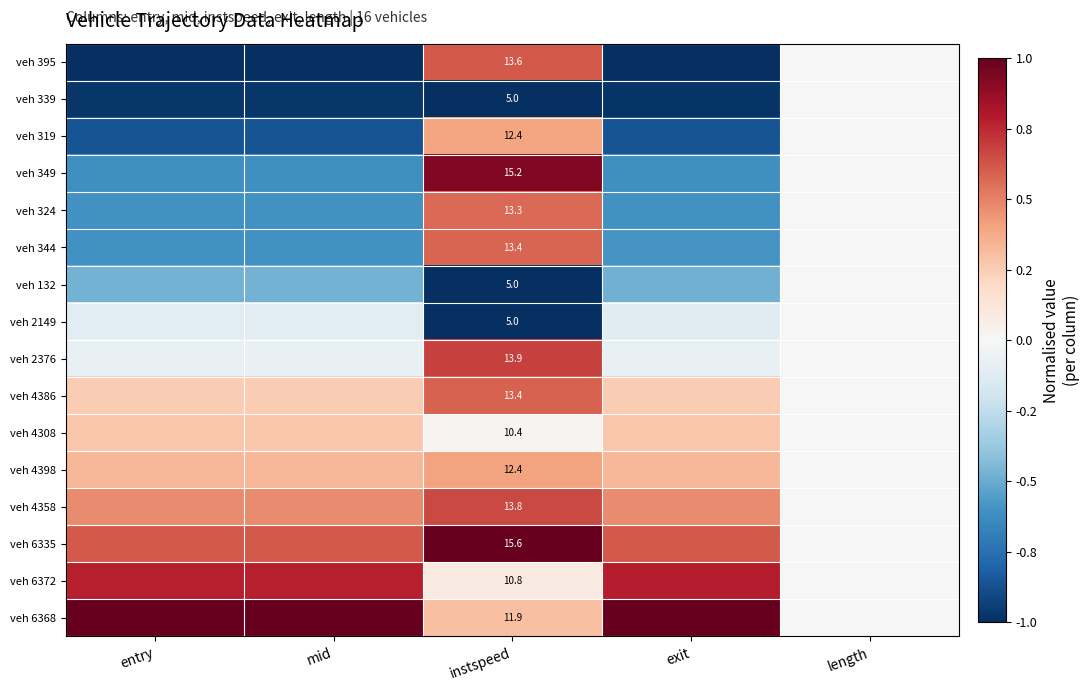

Between exit and instspeed, which is larger?

instspeed